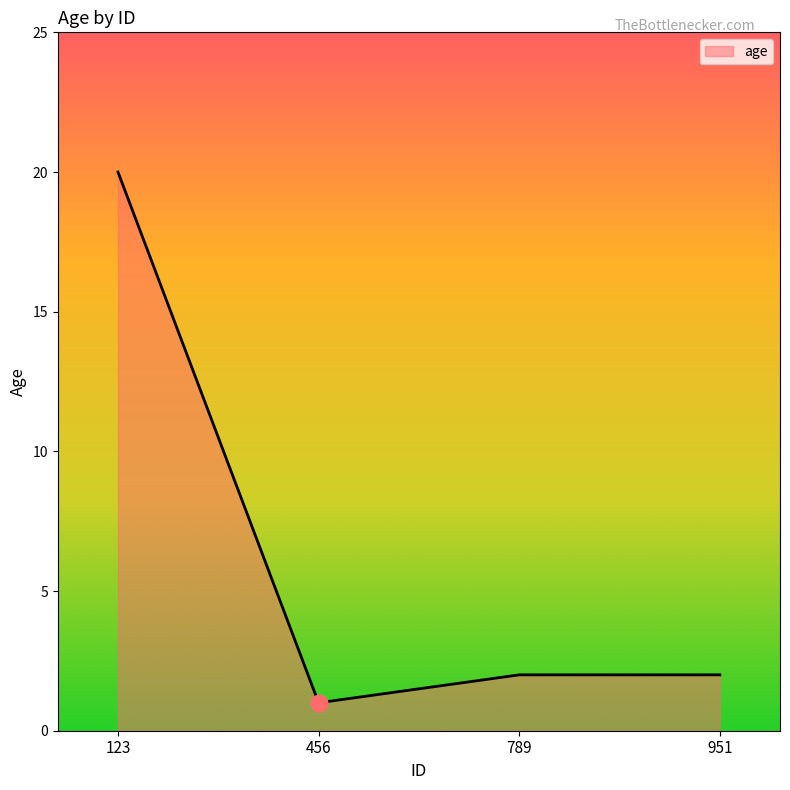

At which category does the chart reach its peak across all series?

123